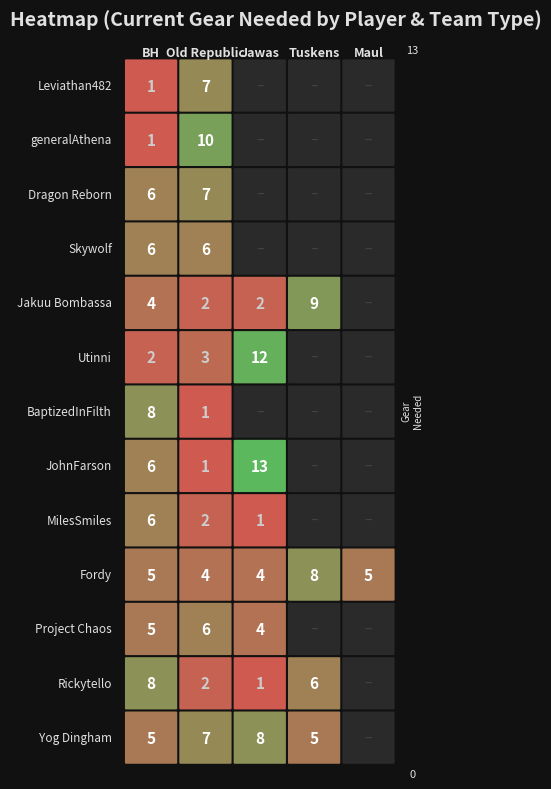

Reading right to left, what are all the values shown in this chart?

Leviathan482: 0	0	0	7	1
generalAthena: 0	0	0	10	1
Dragon Reborn: 0	0	0	7	6
Skywolf: 0	0	0	6	6
Jakuu Bombassa: 0	9	2	2	4
Utinni: 0	0	12	3	2
BaptizedInFilth: 0	0	0	1	8
JohnFarson: 0	0	13	1	6
MilesSmiles: 0	0	1	2	6
Fordy: 5	8	4	4	5
Project Chaos: 0	0	4	6	5
Rickytello: 0	6	1	2	8
Yog Dingham: 0	5	8	7	5